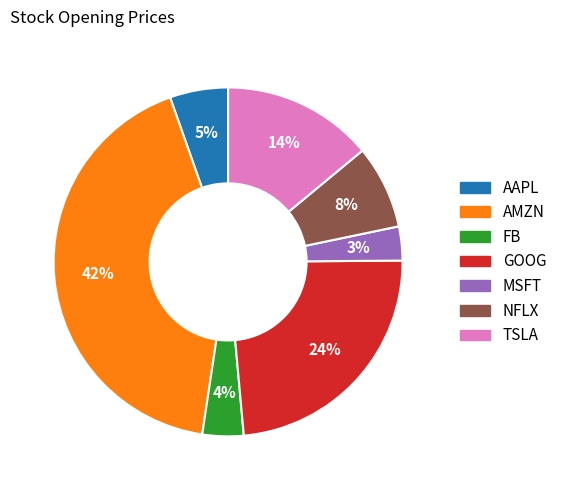

Combined, do TSLA and AMZN account for over 50%?

Yes